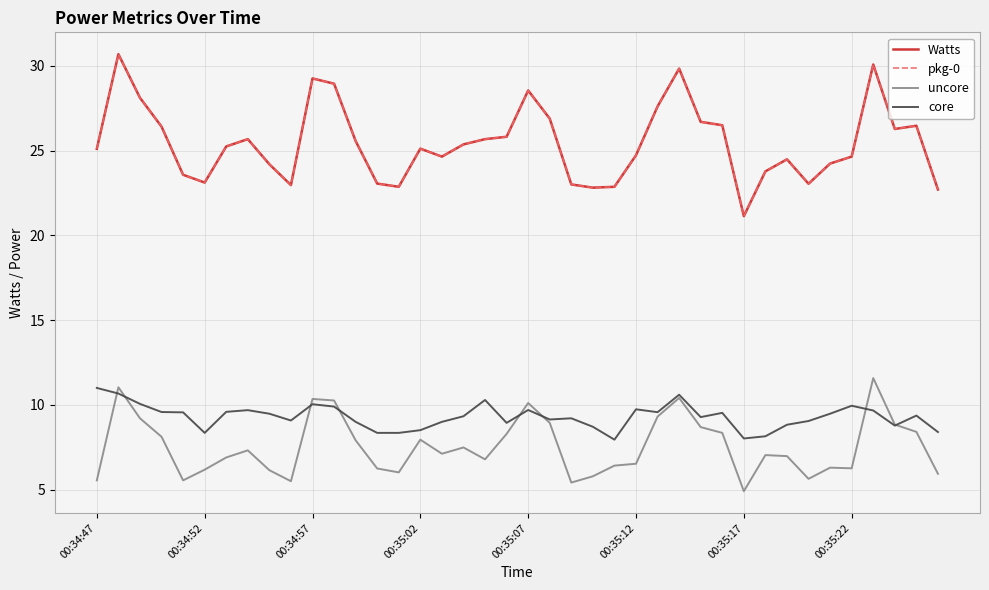

At which label does Watts first exceed 25?

00:34:47